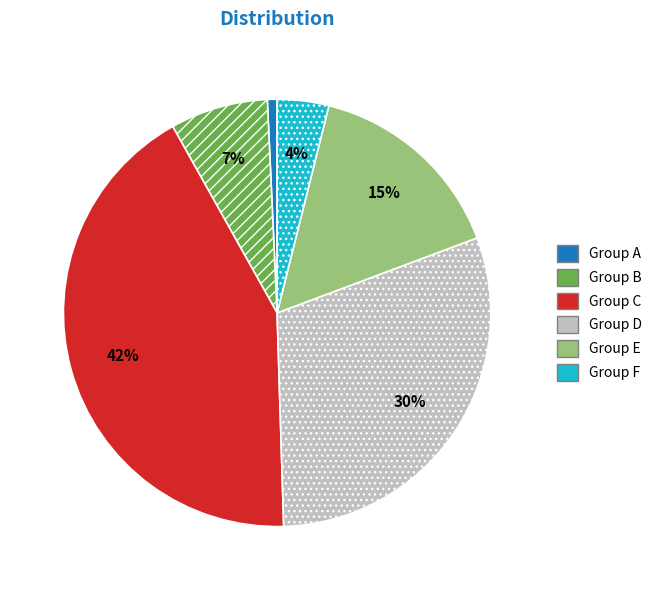

To the nearest percent, what is the average slice percentage?

17%